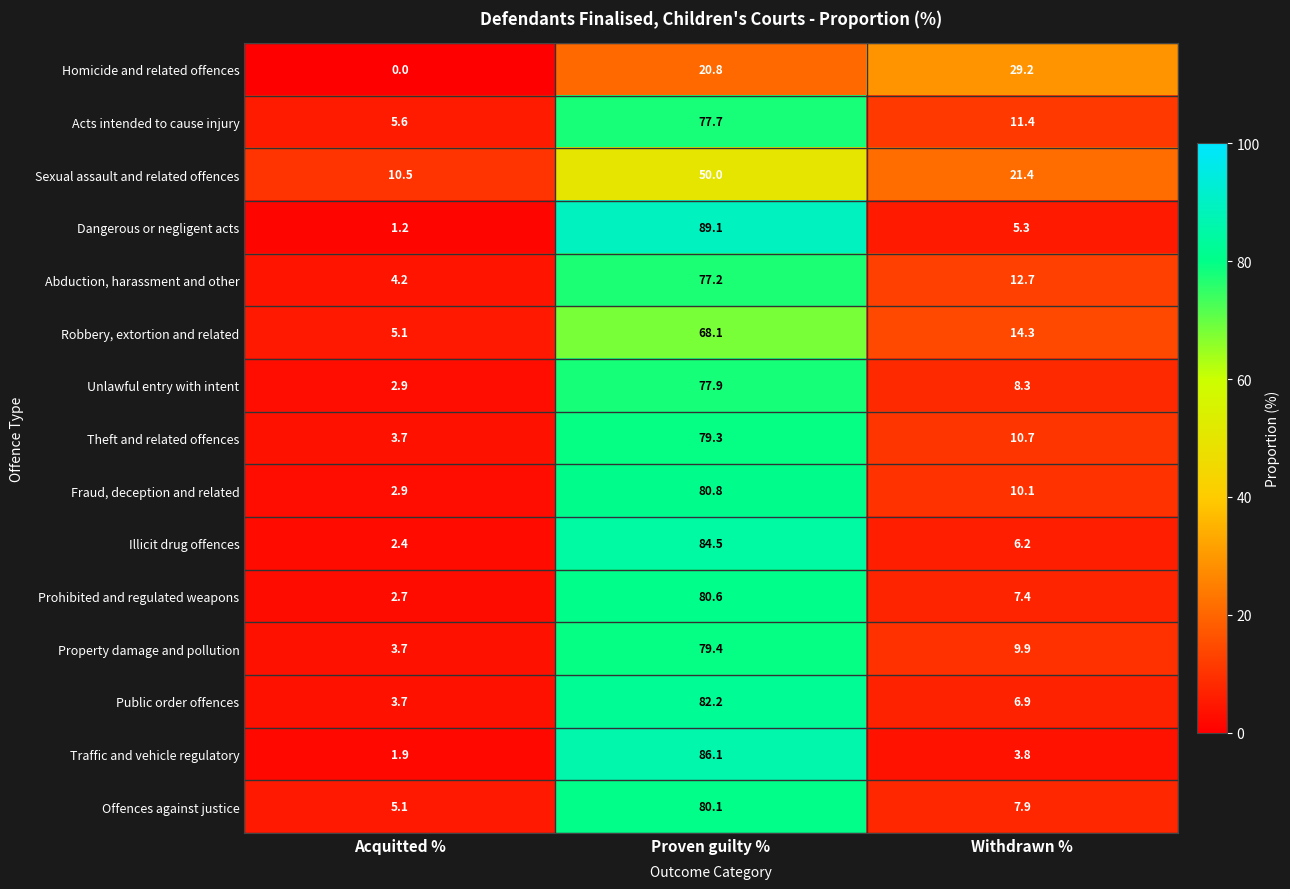

What is the greatest value displayed?

89.1